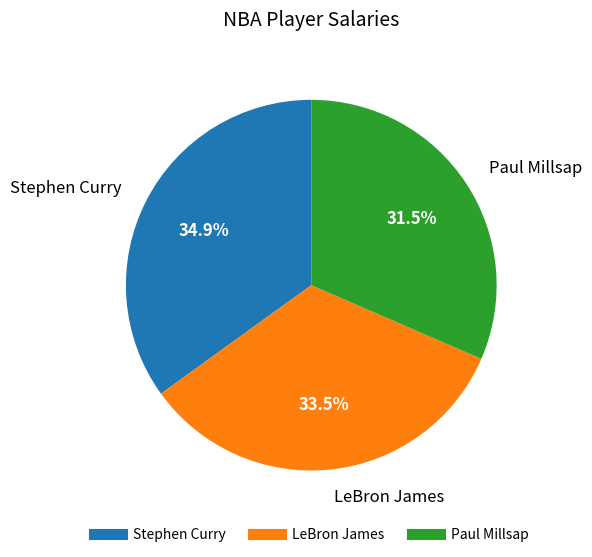

To the nearest percent, what is the difference between the LeBron James and Paul Millsap slice percentages?

2%